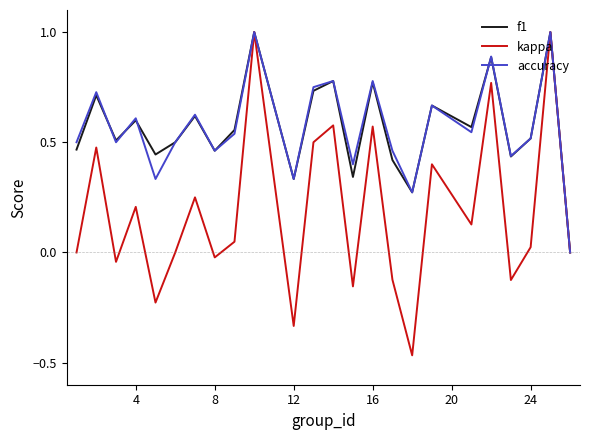

How many series are shown in this chart?

3